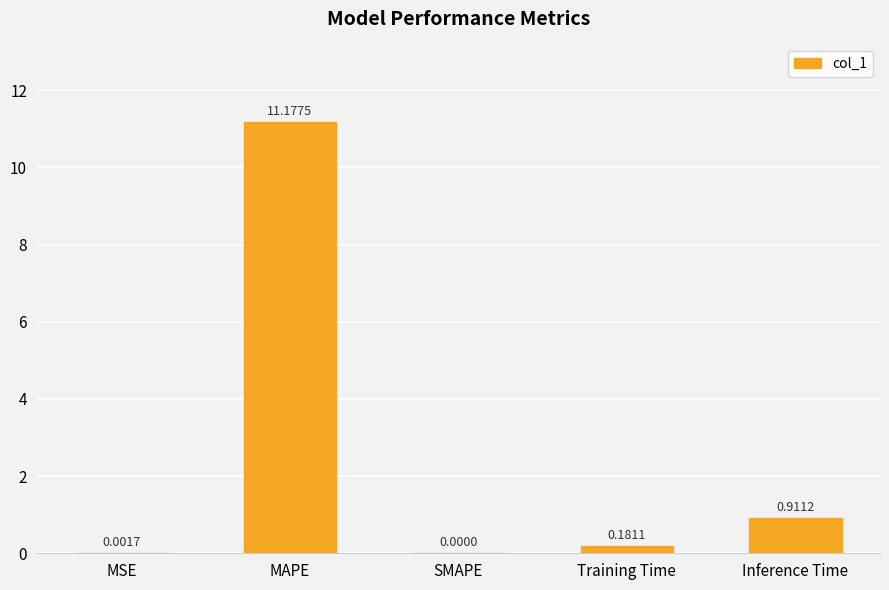

At which category does the chart reach its peak across all series?

MAPE